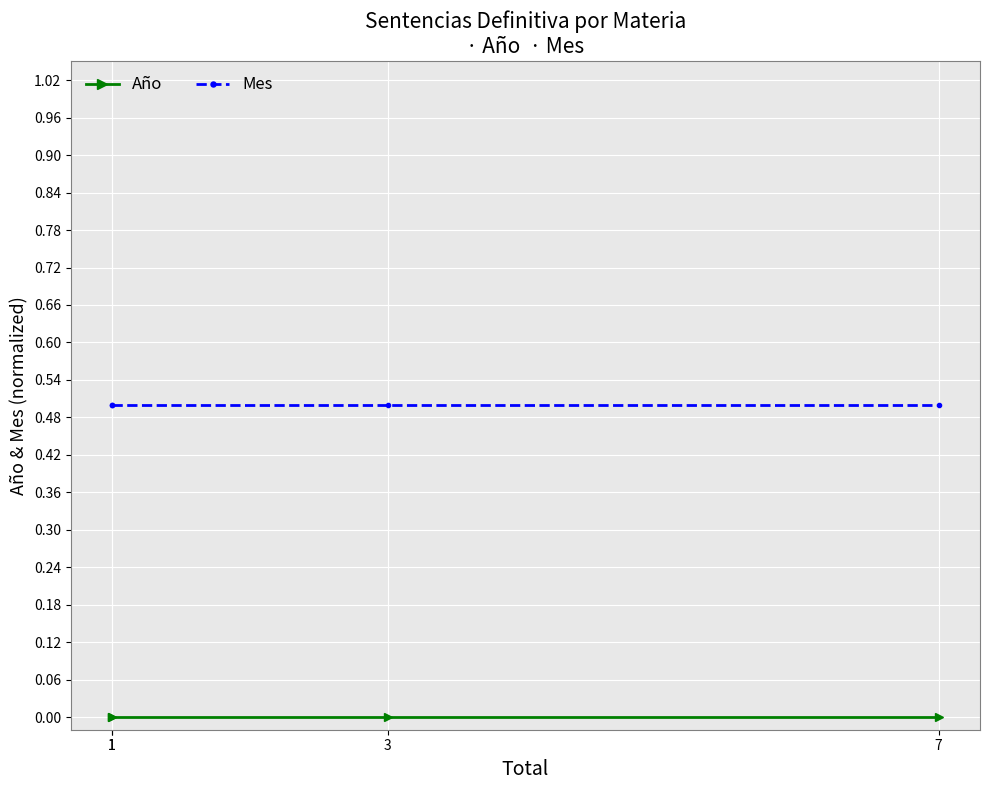

What is the highest value of the Mes series?

0.5